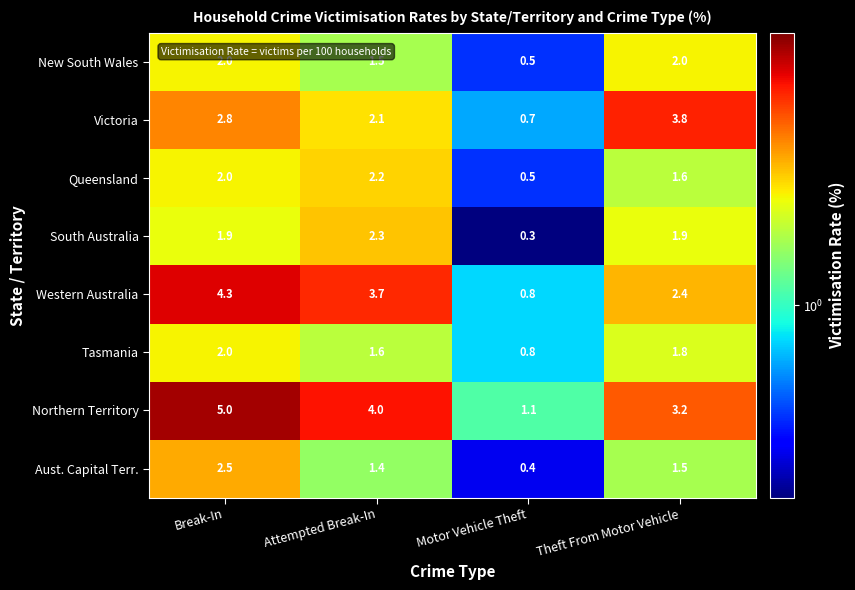

How many series are shown in this chart?

8